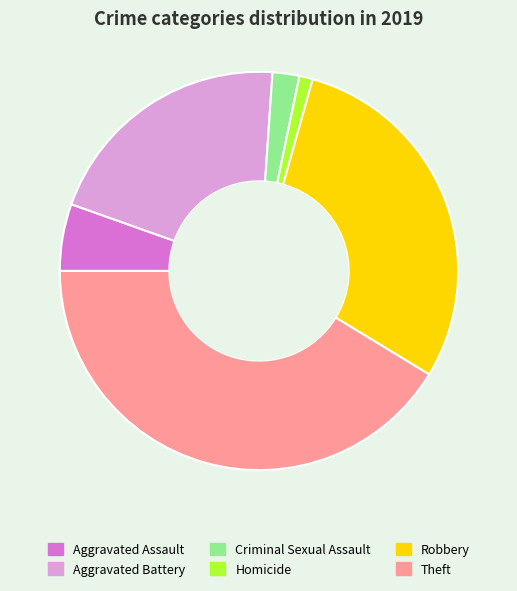

How many slices are in this pie chart?

6